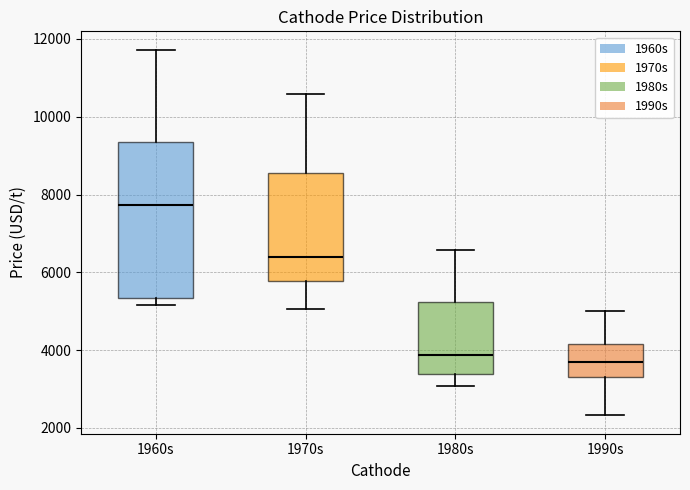

Reading left to right, transcribe this box plot: for each box, give where its median line is, the range the box spans, and where its two whiskers end, as read against the y-axis. The values are not printed on the chart, so give them approximately, as read against the axis.

1960s: median 7800, box 5400 to 9400, whiskers 5200 to 11800
1970s: median 6400, box 5800 to 8600, whiskers 5000 to 10600
1980s: median 3800, box 3400 to 5200, whiskers 3000 to 6600
1990s: median 3800, box 3400 to 4200, whiskers 2400 to 5000